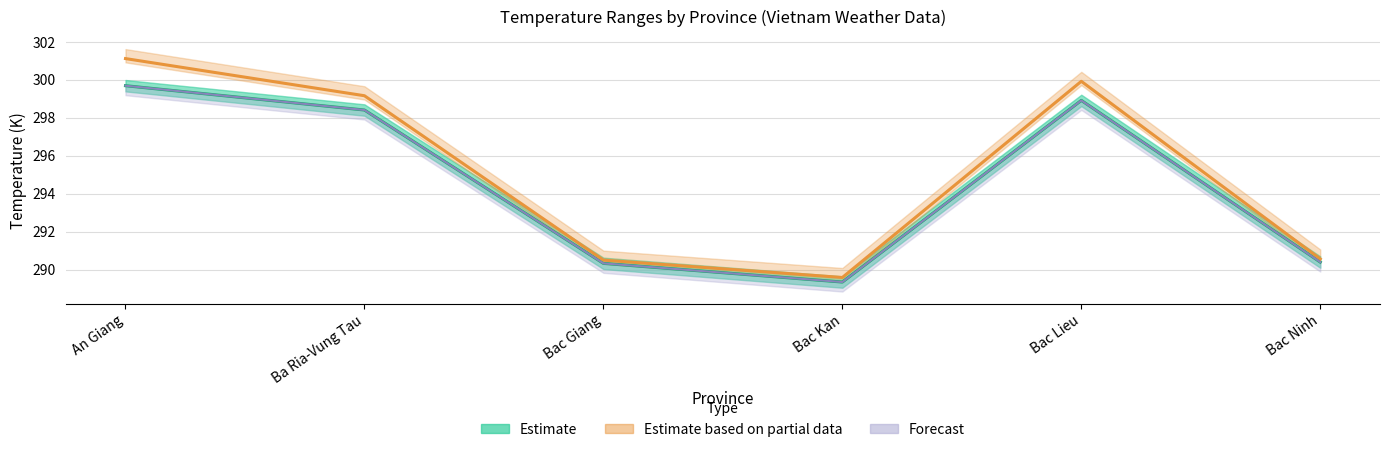

Where is the first local minimum for Forecast?

Bac Kan